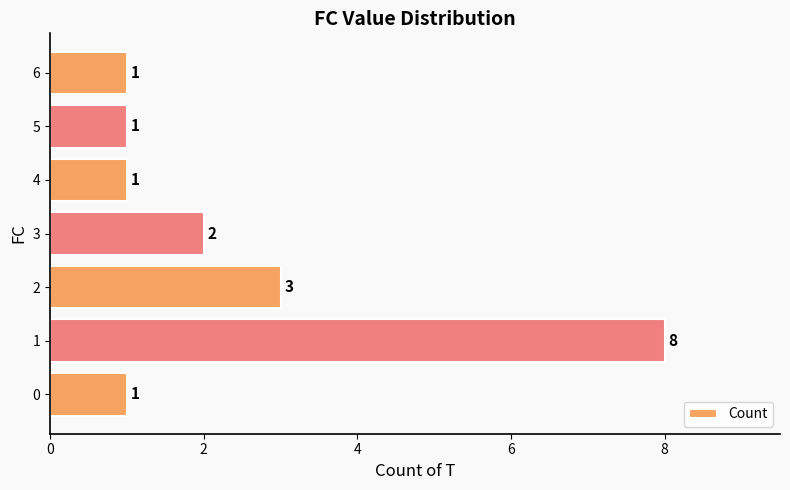

What is the change in value from 0 to 3?

+1